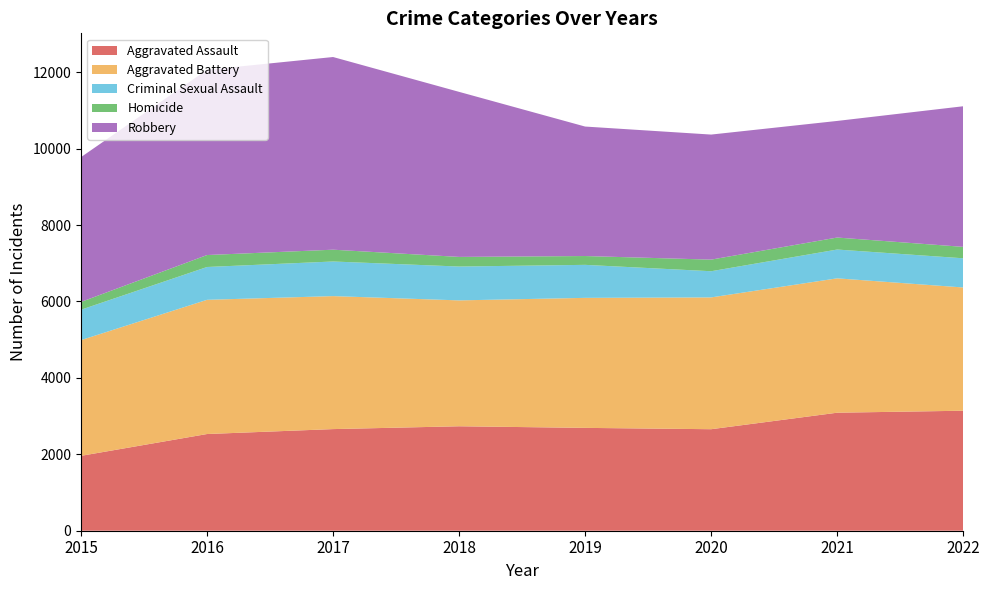

Reading left to right, extract all data points from this chart.

Aggravated Assault: 2015=1960	2016=2531	2017=2660	2018=2734	2019=2692	2020=2657	2021=3089	2022=3141
Aggravated Battery: 2015=3029	2016=3513	2017=3481	2018=3295	2019=3403	2020=3450	2021=3517	2022=3226
Criminal Sexual Assault: 2015=796	2016=859	2017=906	2018=886	2019=864	2020=685	2021=754	2022=764
Homicide: 2015=204	2016=313	2017=309	2018=252	2019=231	2020=304	2021=314	2022=299
Robbery: 2015=3790	2016=4849	2017=5043	2018=4320	2019=3389	2020=3273	2021=3052	2022=3680